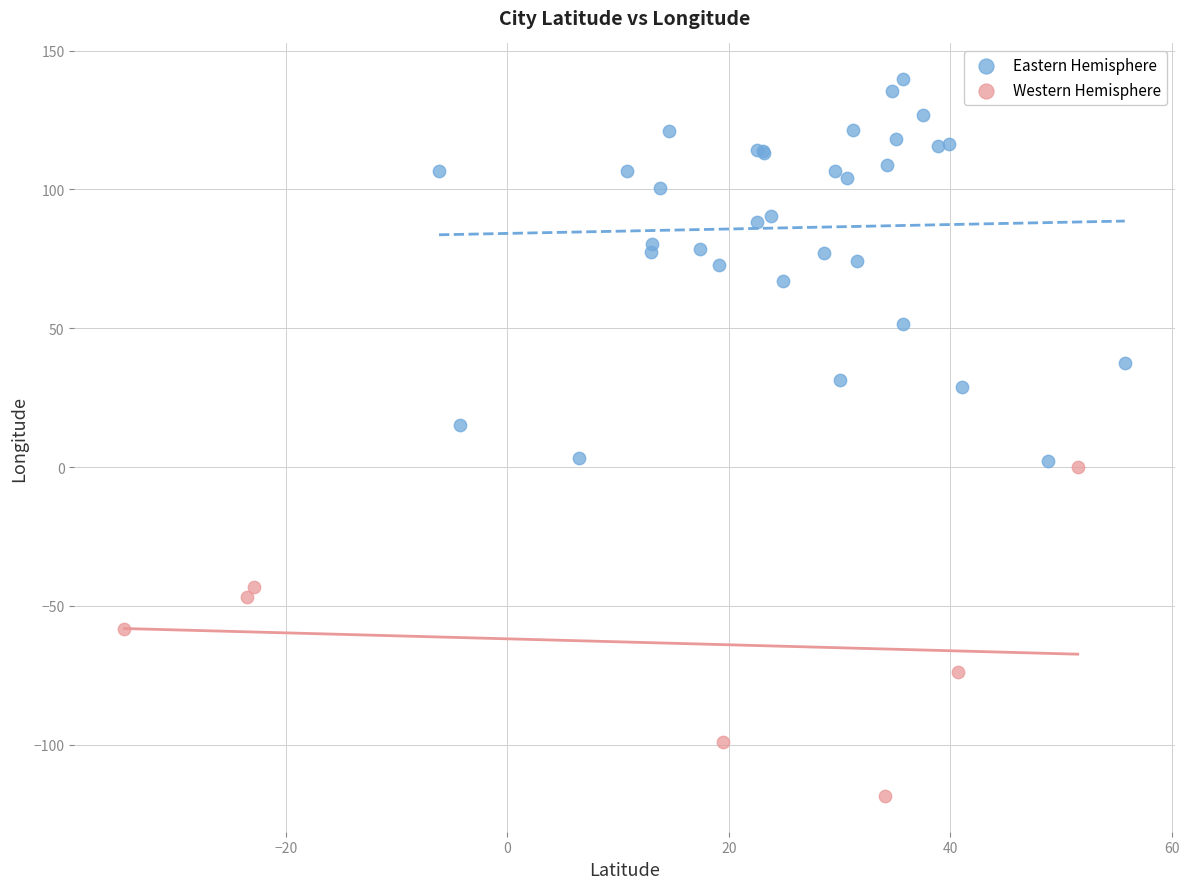

Which series reaches the minimum Y coordinate?

Western Hemisphere